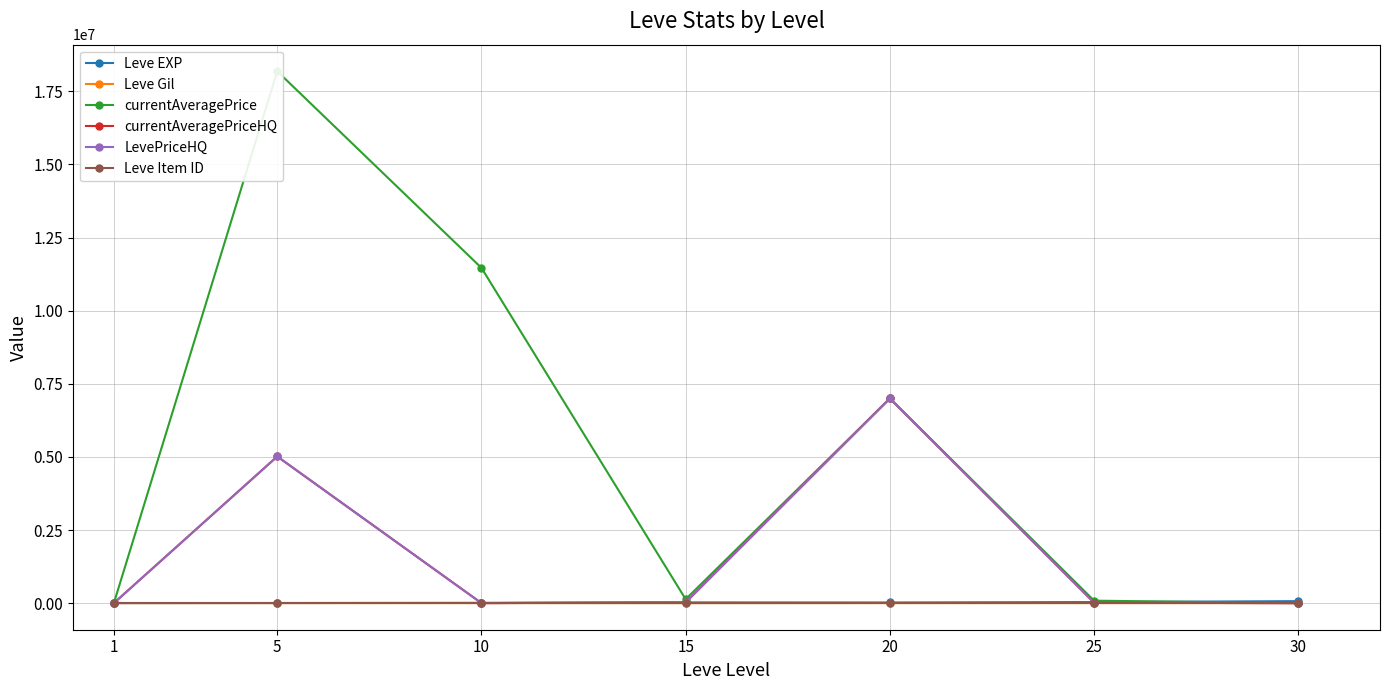

Count the number of categories in the chart.

7